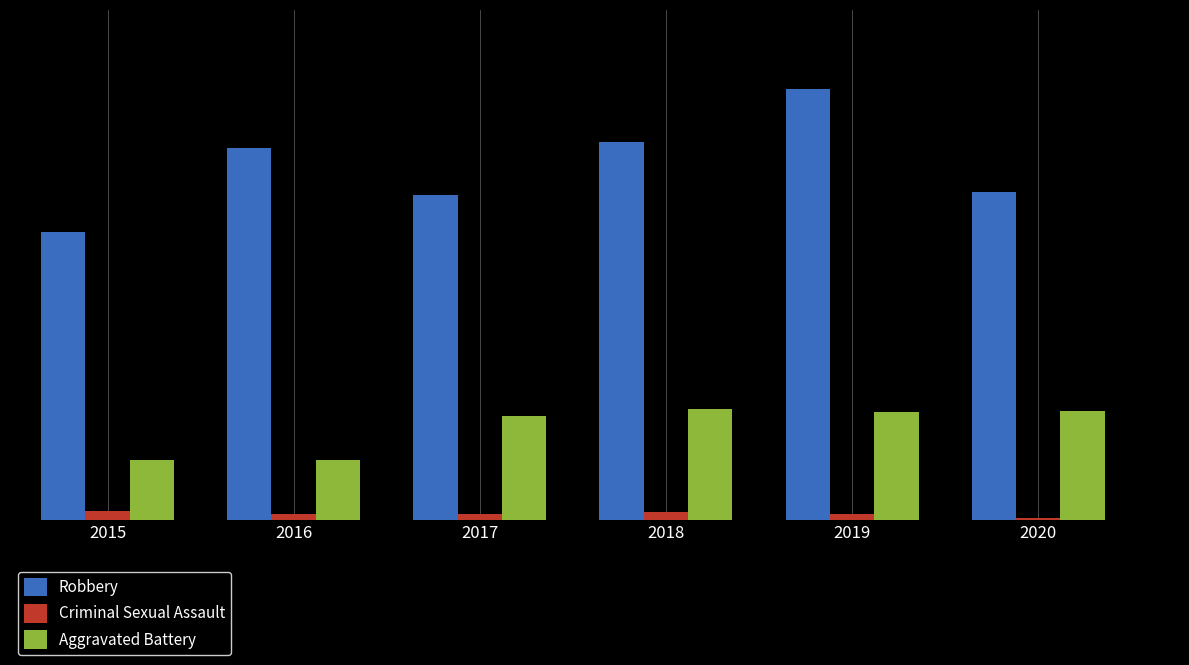

What are all the series names shown in the legend?

Robbery, Criminal Sexual Assault, Aggravated Battery